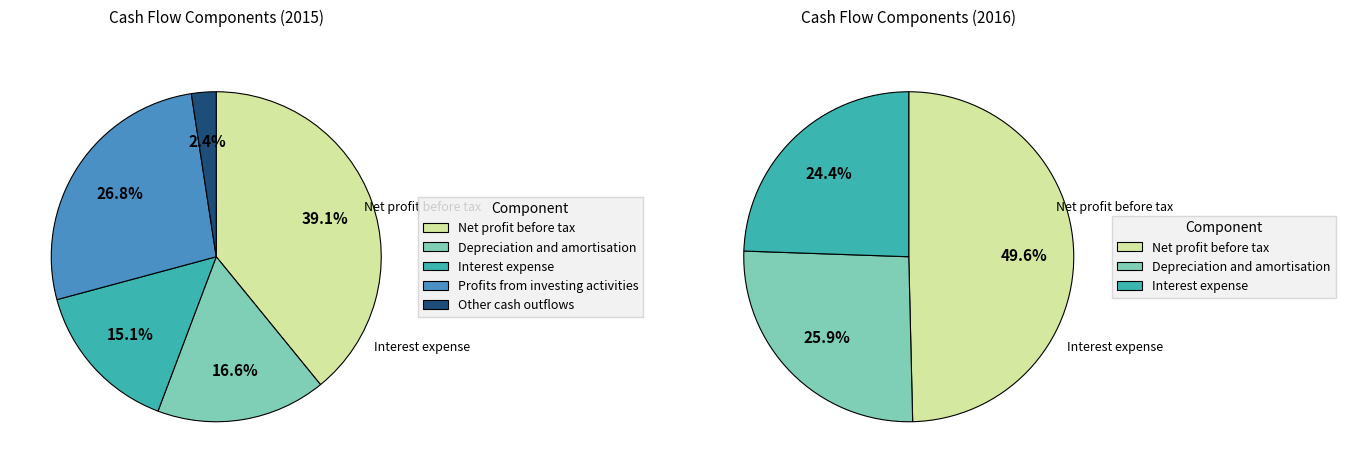

Which has a higher value, Profits from investing activities or Interest expense?

Profits from investing activities